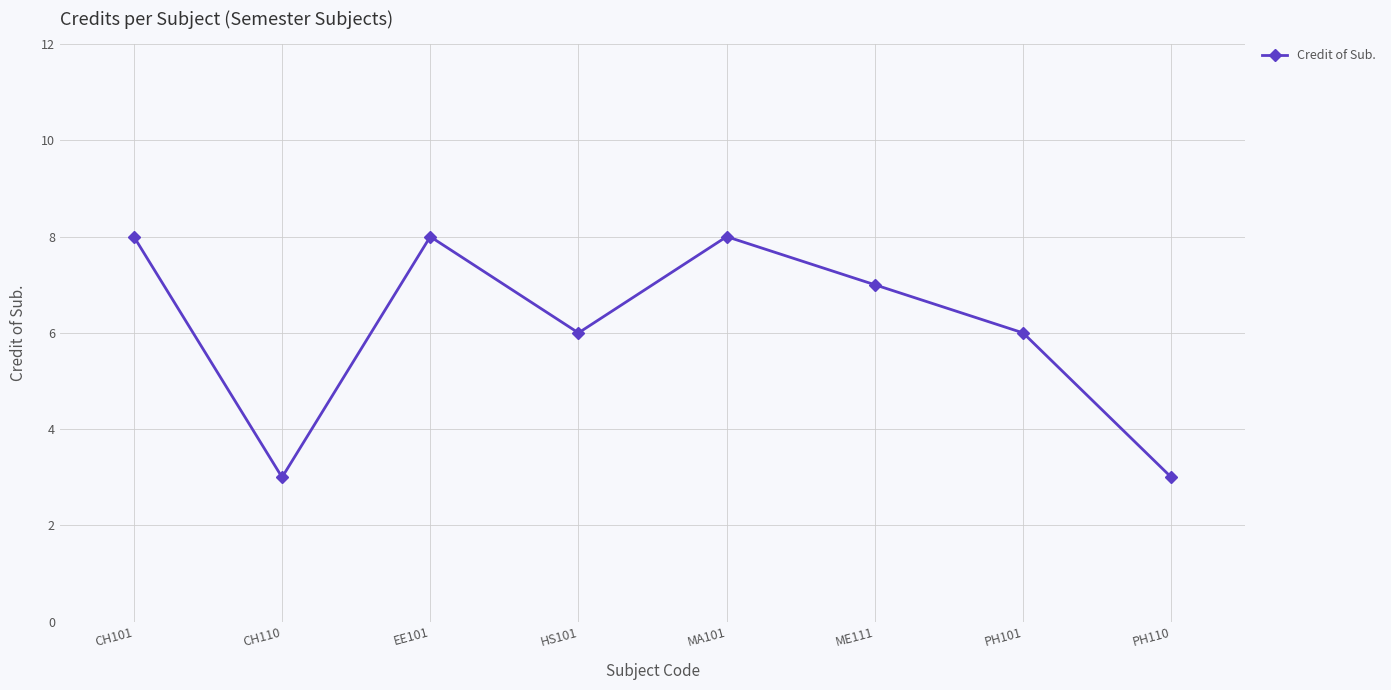

True or false: the data shows 6 at PH101.

True